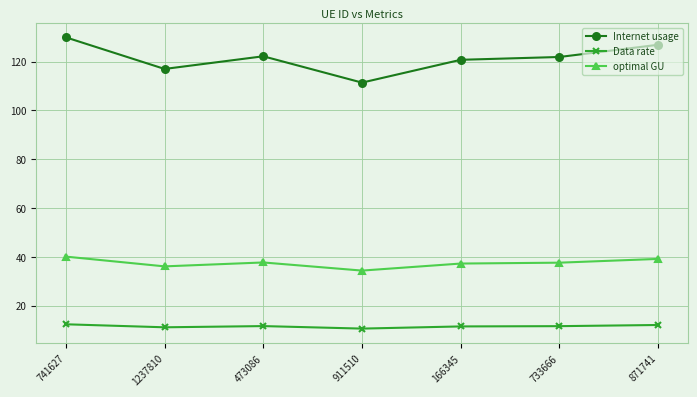

What position from the left is 473086?

3